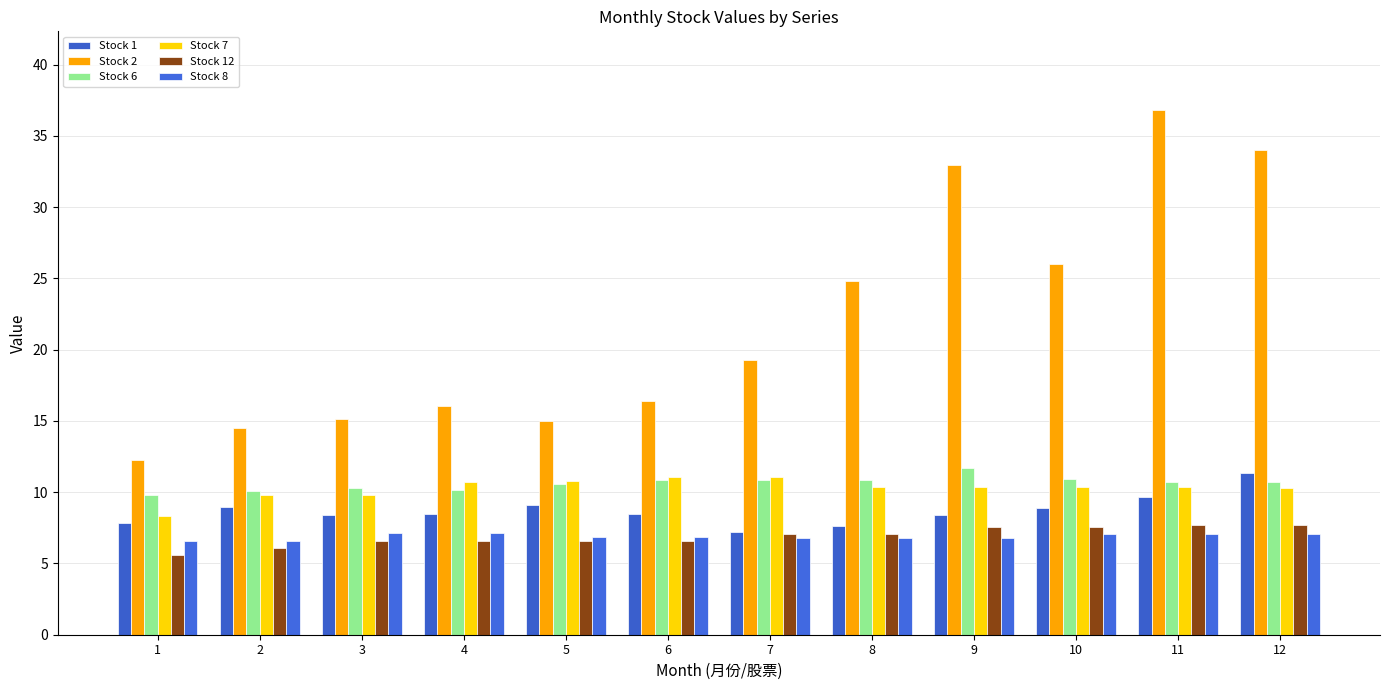

Which series has the largest range (max minus min)?

Stock 2